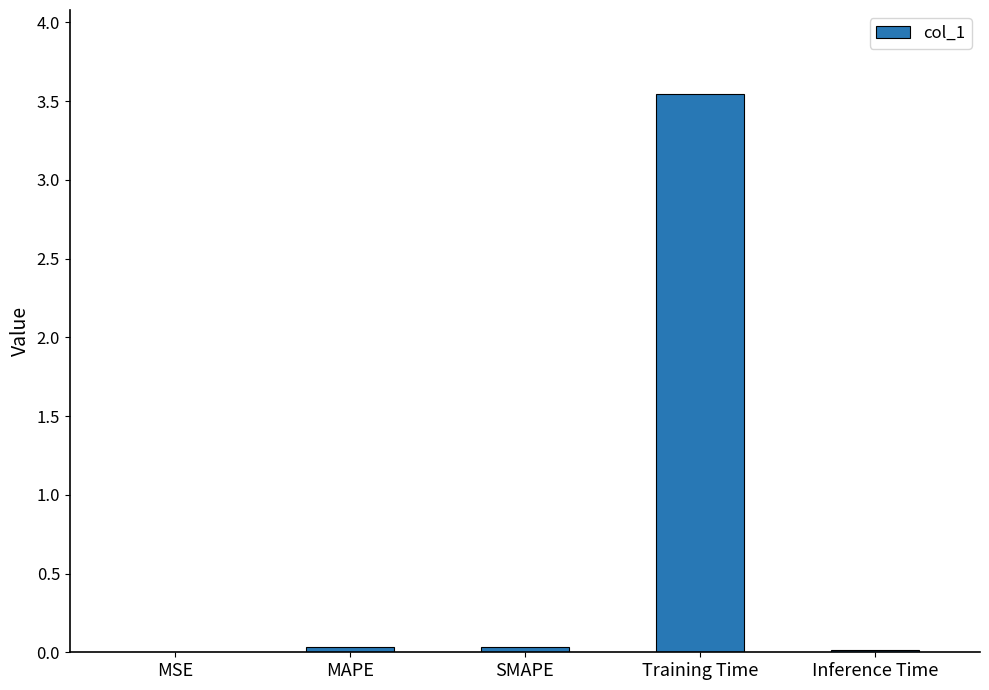

Which label corresponds to the largest value in the chart?

Training Time